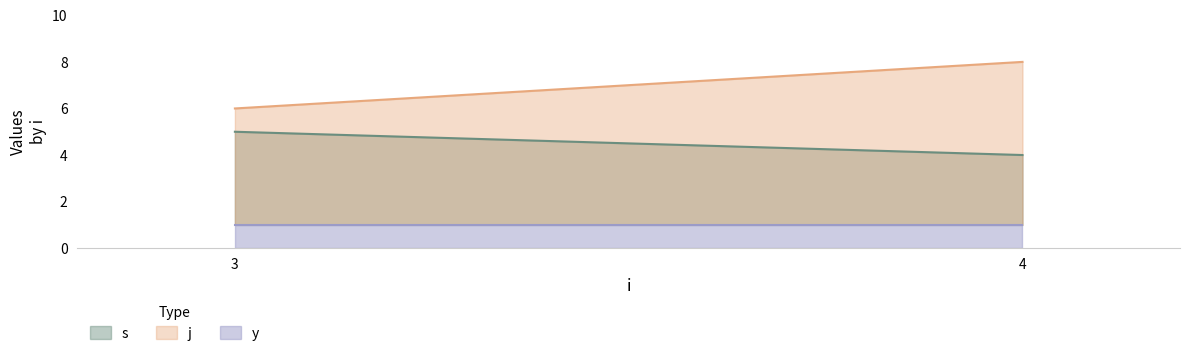

True or false: s has a value of 1 at 4.

False